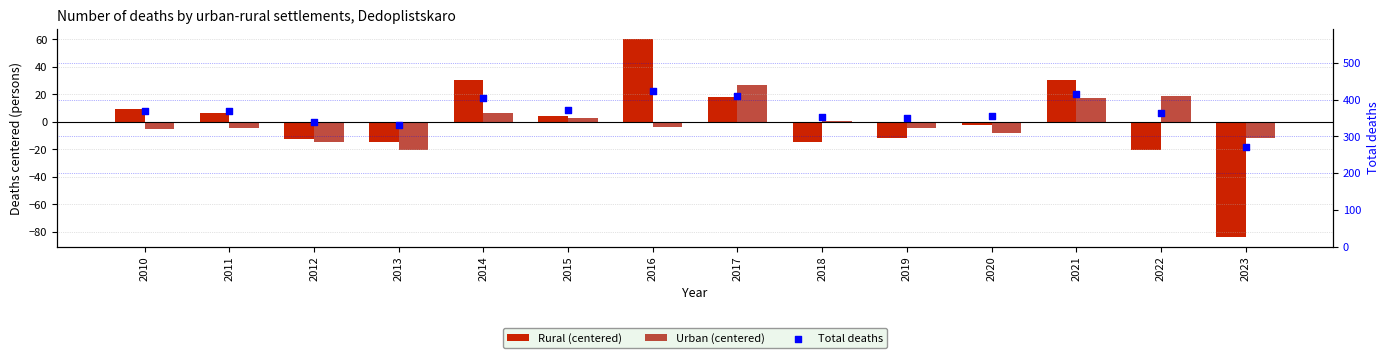

Which series reaches the minimum Y coordinate?

Rural (centered)